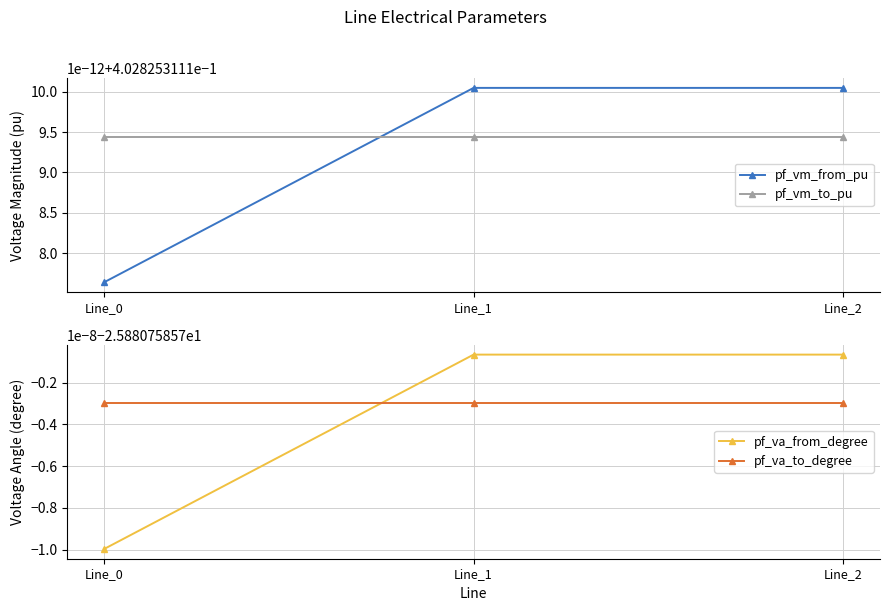

Which category has the lowest value in the pf_vm_from_pu series?

Line_0